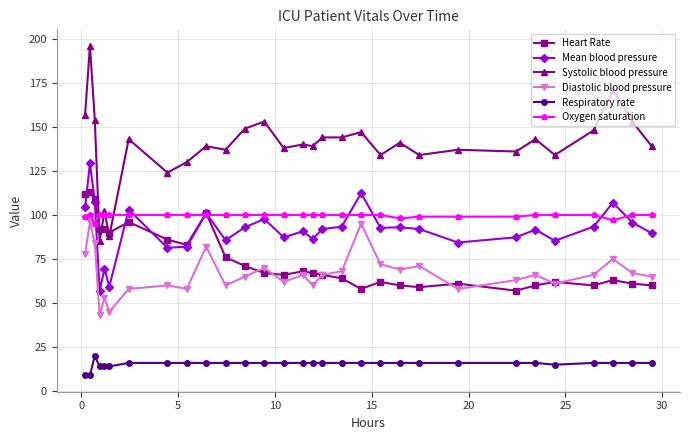

True or false: Respiratory rate and Mean blood pressure cross at least once.

False